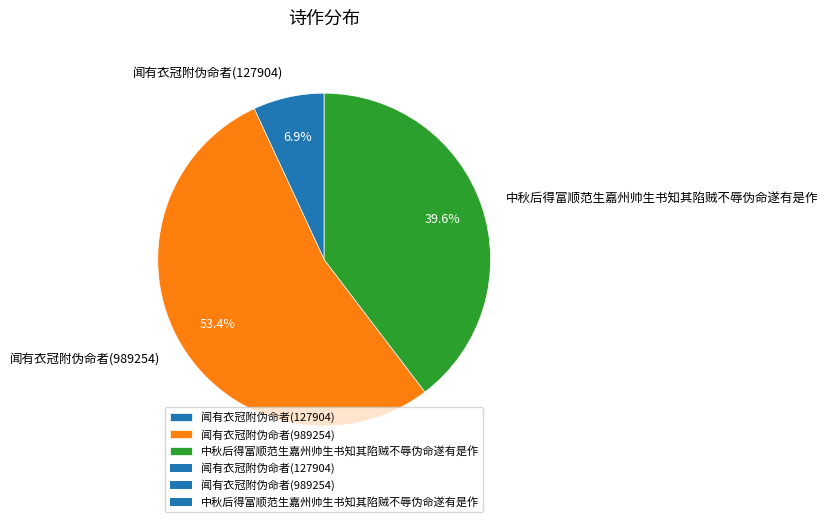

To the nearest percent, what is the combined percentage of 闻有衣冠附伪命者(989254) and 闻有衣冠附伪命者(127904)?

60%